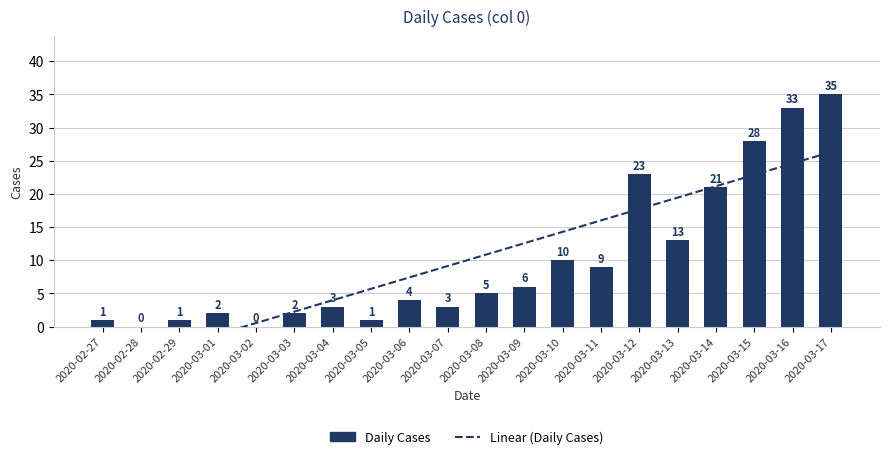

Which has a higher value, 2020-03-16 or 2020-03-08?

2020-03-16